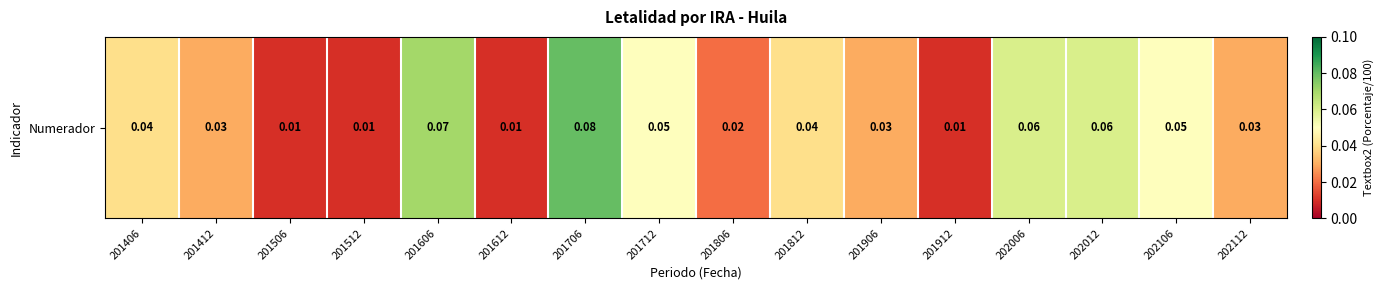

Rank the categories by value from lowest to highest.

201506, 201512, 201612, 201912, 201806, 201412, 201906, 202112, 201406, 201812, 201712, 202106, 202006, 202012, 201606, 201706